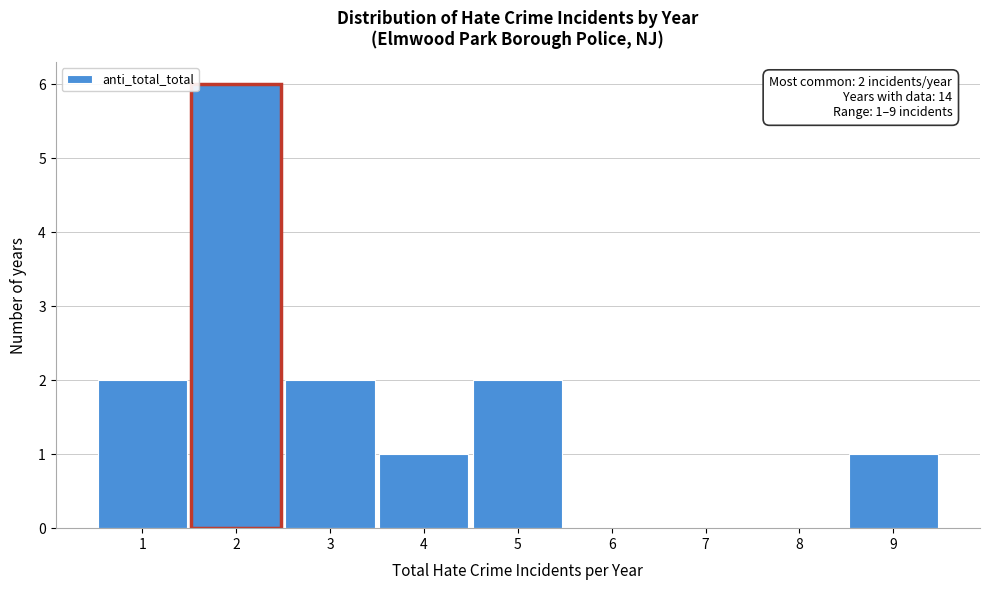

Over which range of the x-axis is the bar tallest?

1.5 to 2.5